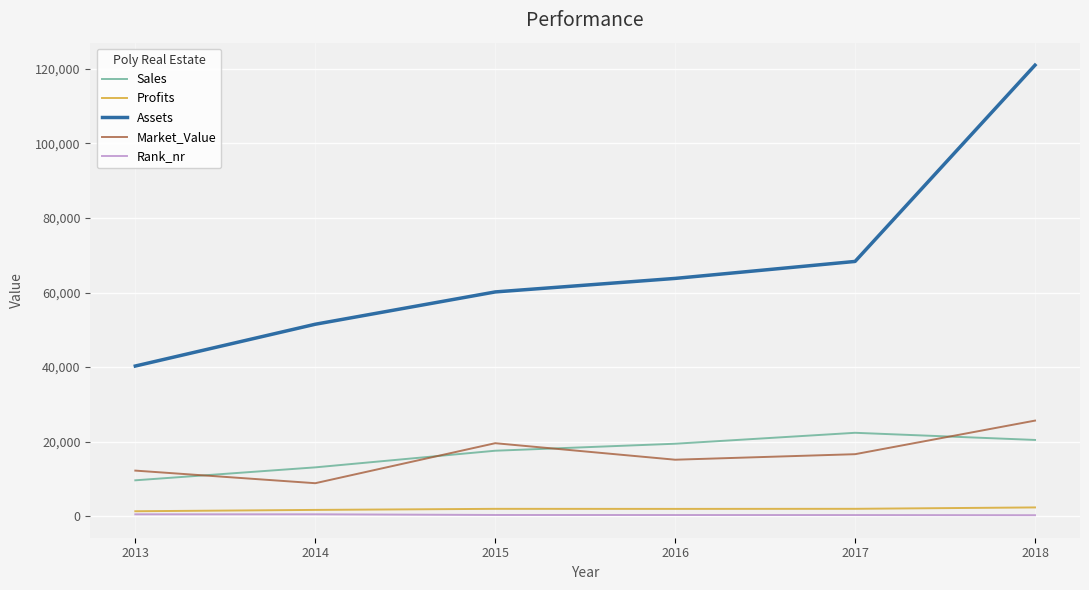

What is the difference between the highest and lowest values at 2015?

59827.0